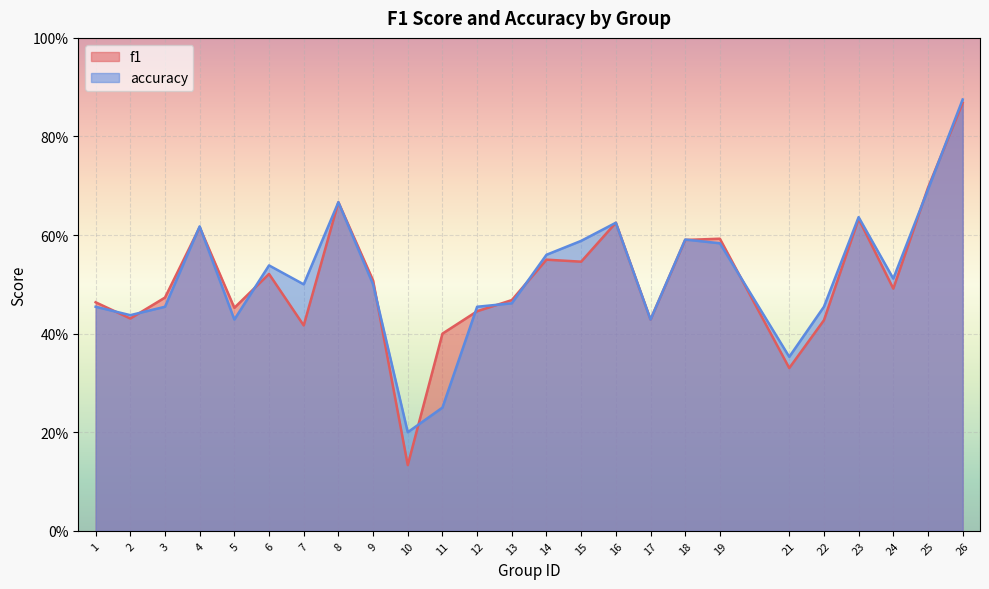

Which label corresponds to the largest value in the chart?

26